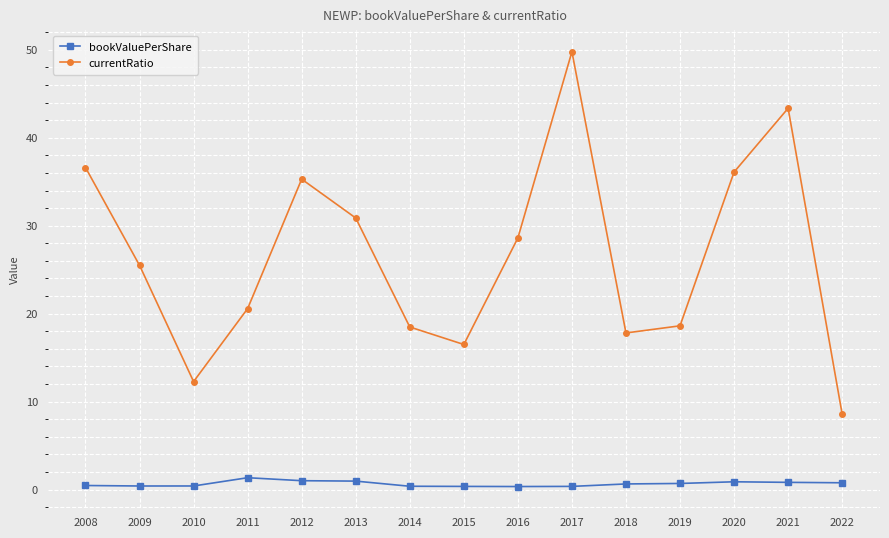

At which category does the chart reach its peak across all series?

2017